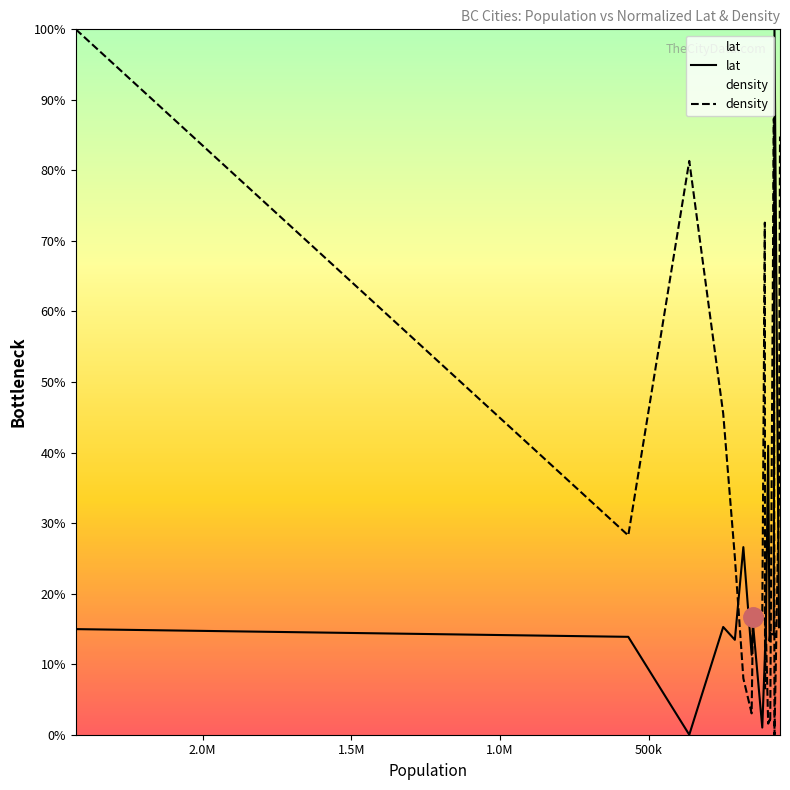

How many data points in lat are above 14?

10